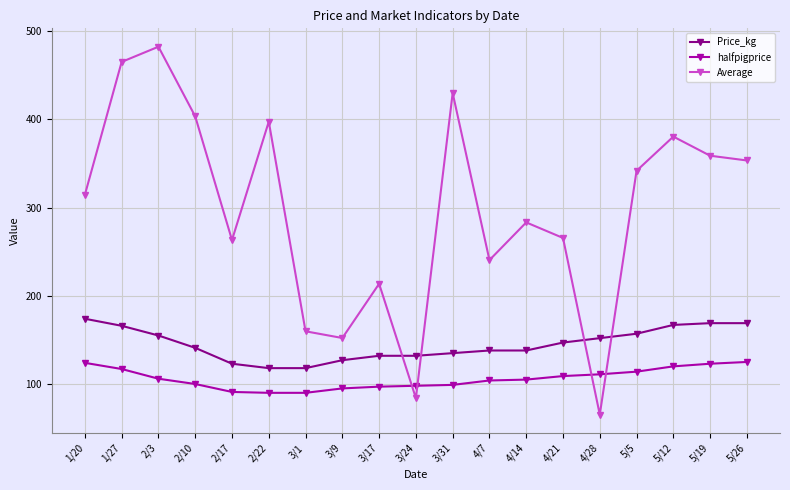

Count the number of categories in the chart.

19